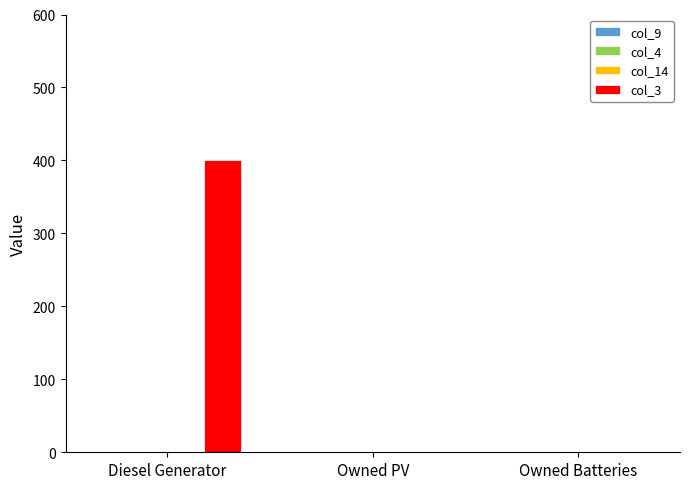

What is the sum of all values?

400